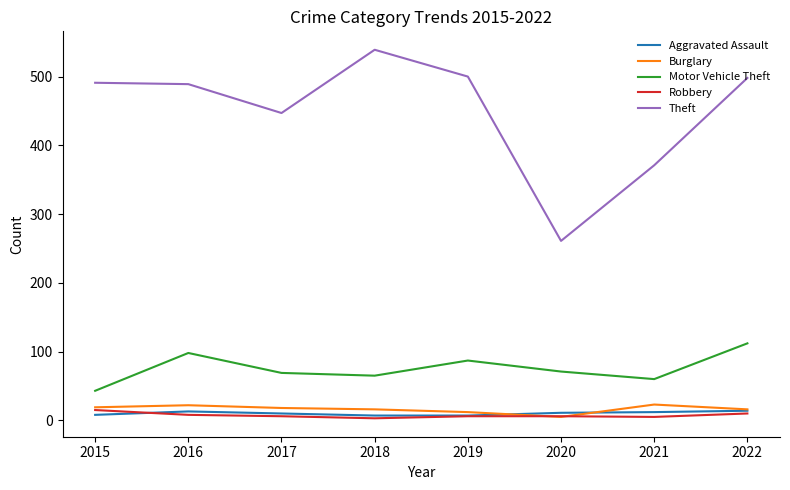

Which category has the lowest value in the Theft series?

2020